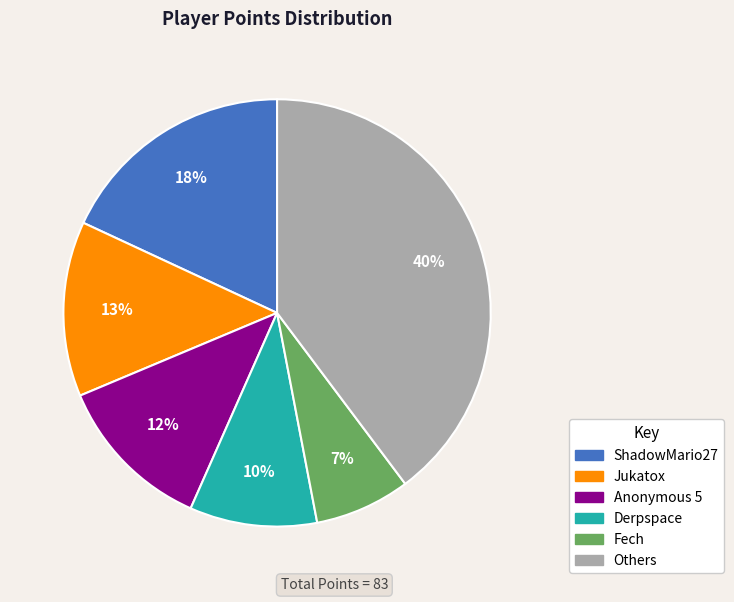

To the nearest percent, what is the average slice percentage?

17%